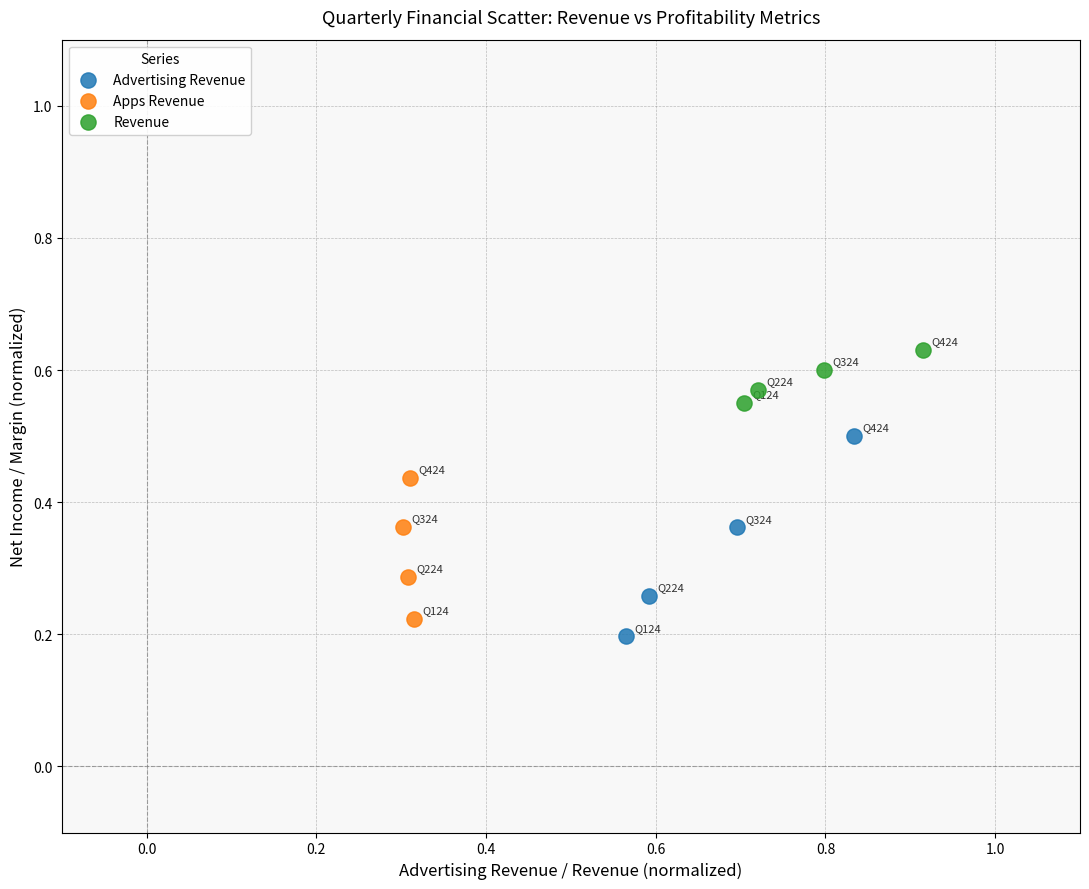

Which series contains the highest Y value?

Revenue